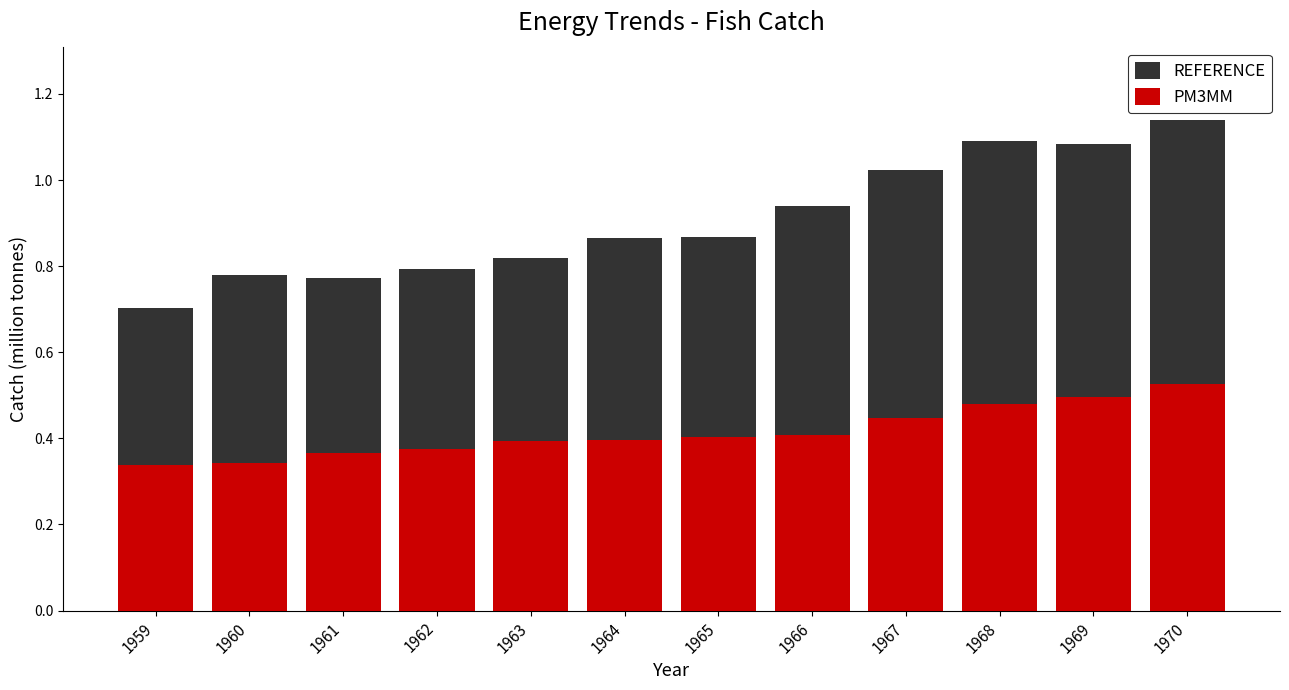

What is the difference between the second highest and second lowest values in the REFERENCE series?

0.3